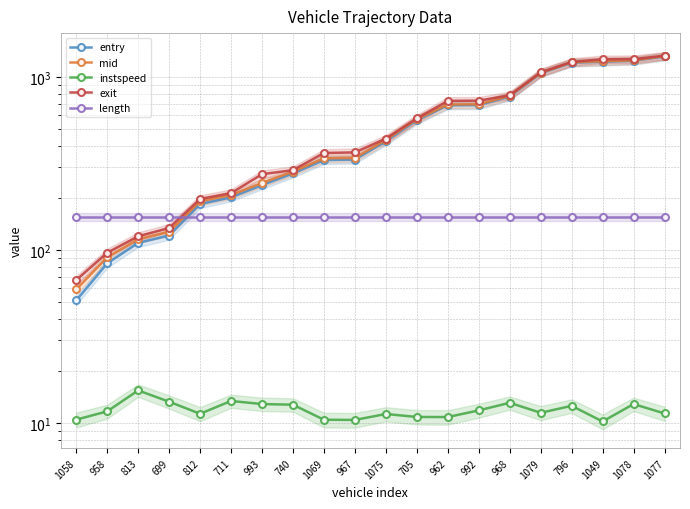

What is the label of the 17th point from the left?

796